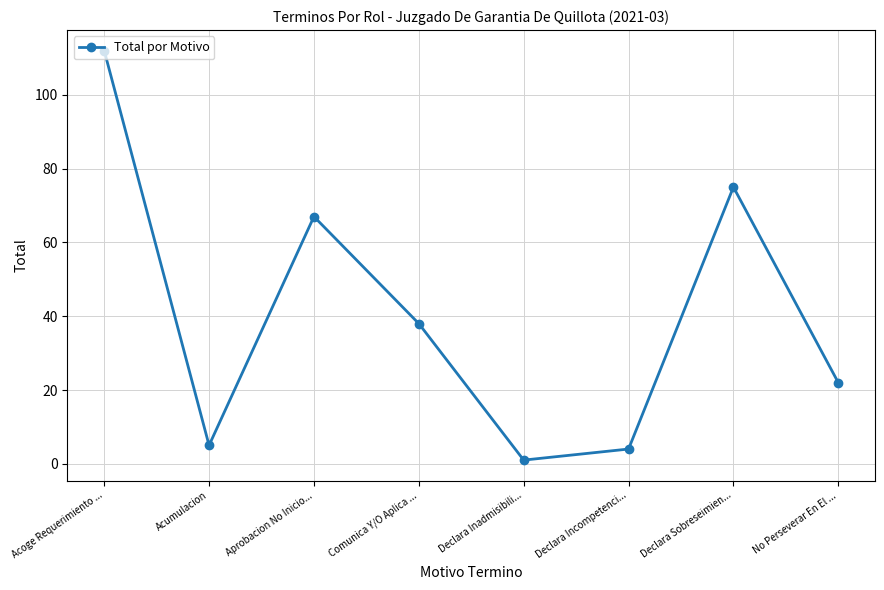

Reading left to right, what are all the values shown in this chart?

112	5	67	38	1	4	75	22